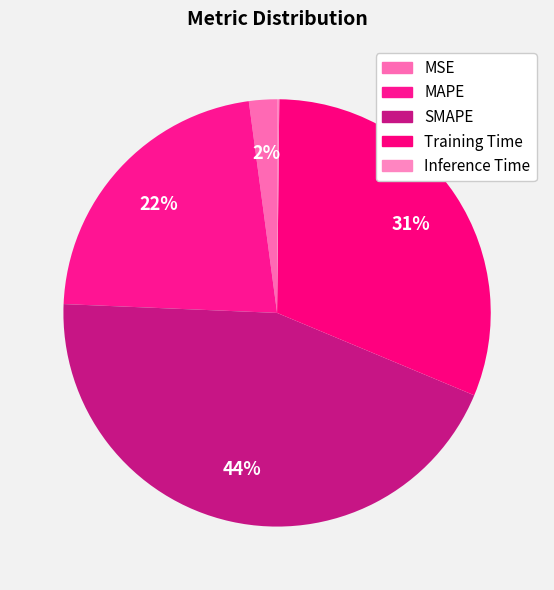

Does any single category account for the majority?

No